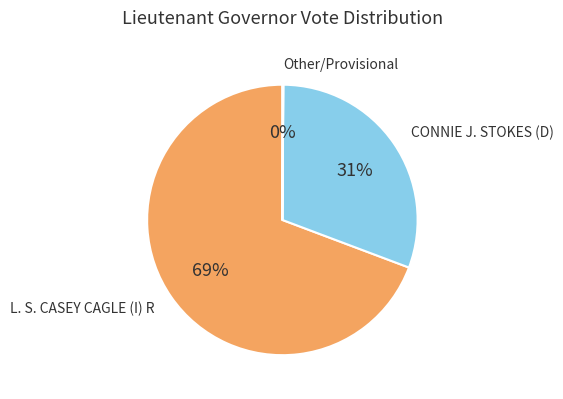

Is there a majority slice in this chart?

Yes